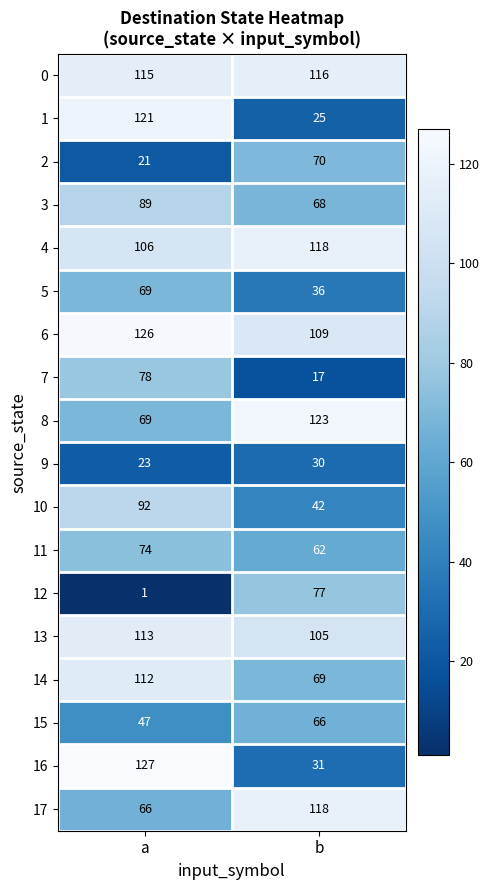

Is it true that 15 equals 47 at a?

True